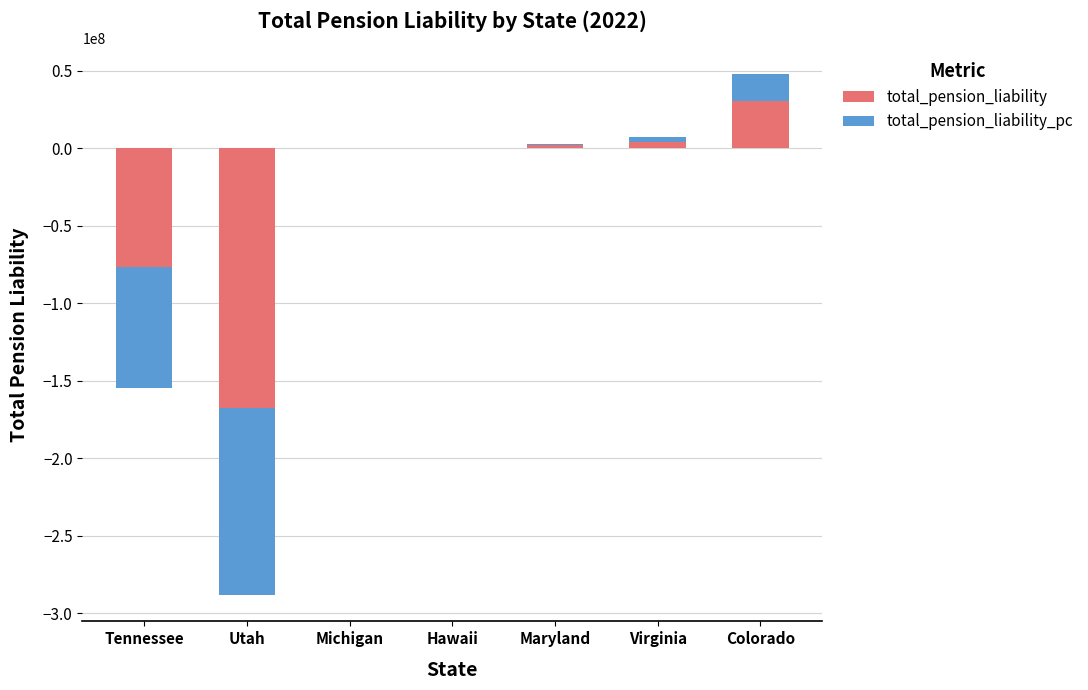

Rank the categories by total_pension_liability_pc value from highest to lowest.

Colorado, Virginia, Maryland, Tennessee, Utah, Michigan, Hawaii